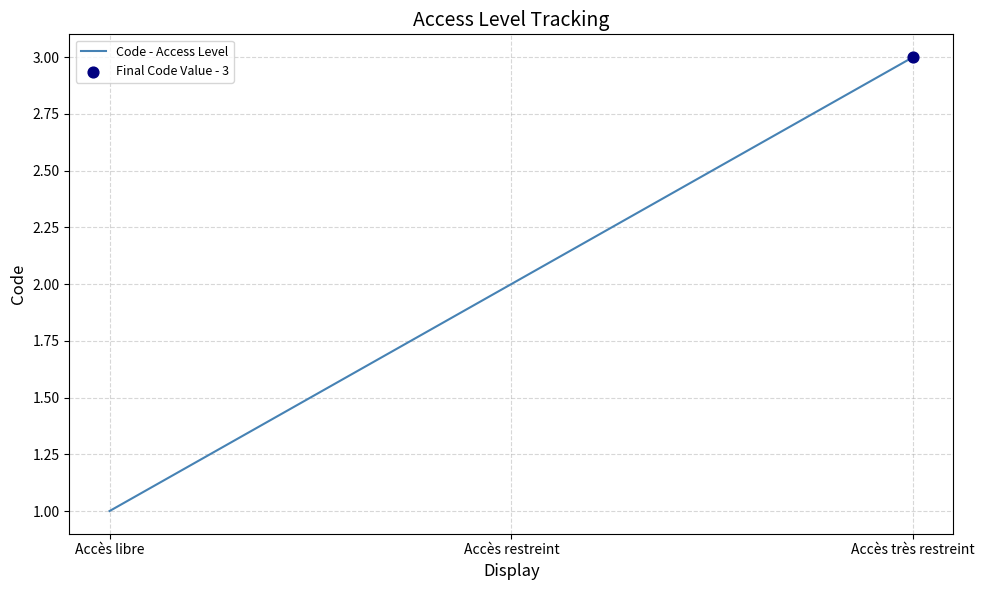

Between Accès restreint and Accès très restreint, which is larger?

Accès très restreint